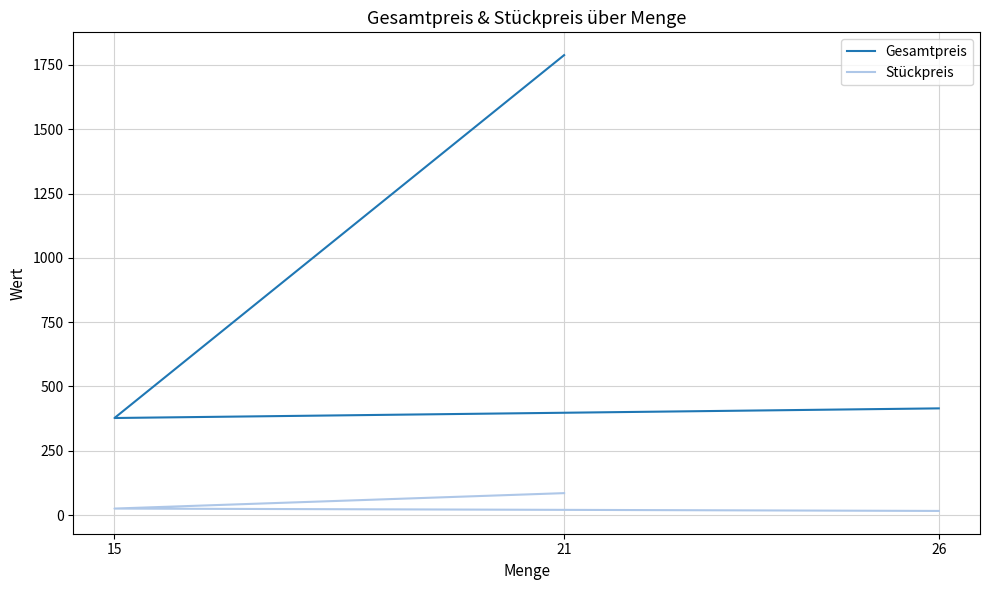

What is the difference between the highest and lowest values at 15?

352.1